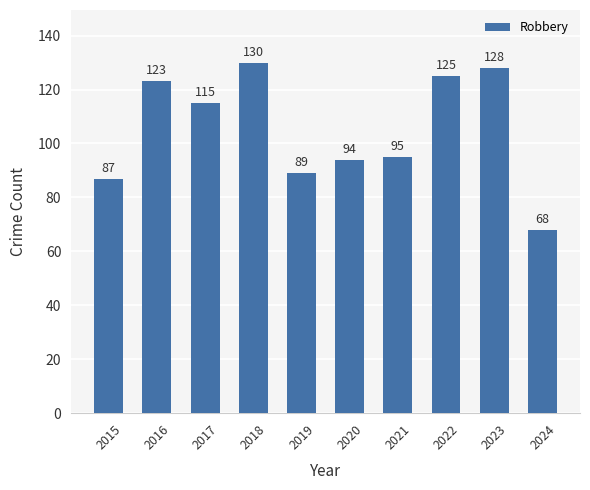

List the labels in order of value, largest first.

2018, 2023, 2022, 2016, 2017, 2021, 2020, 2019, 2015, 2024